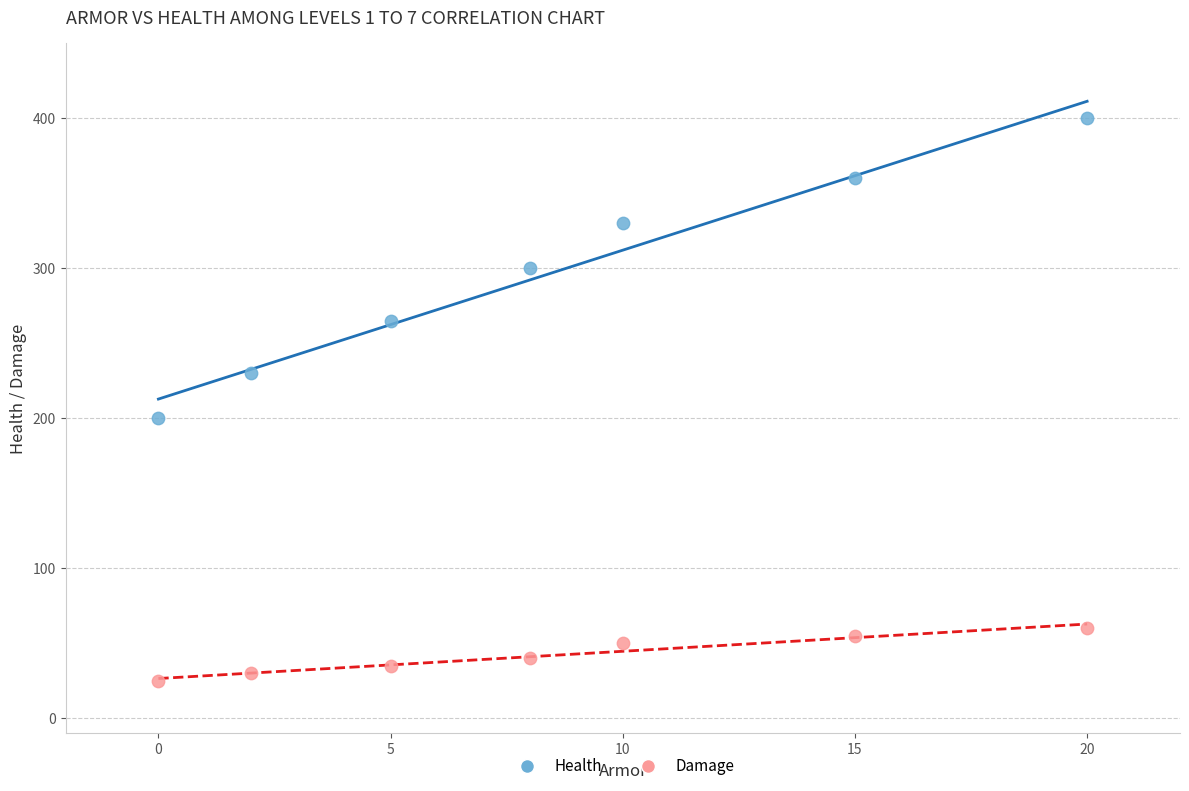

Across all series, what Y value is closest to 212?

200